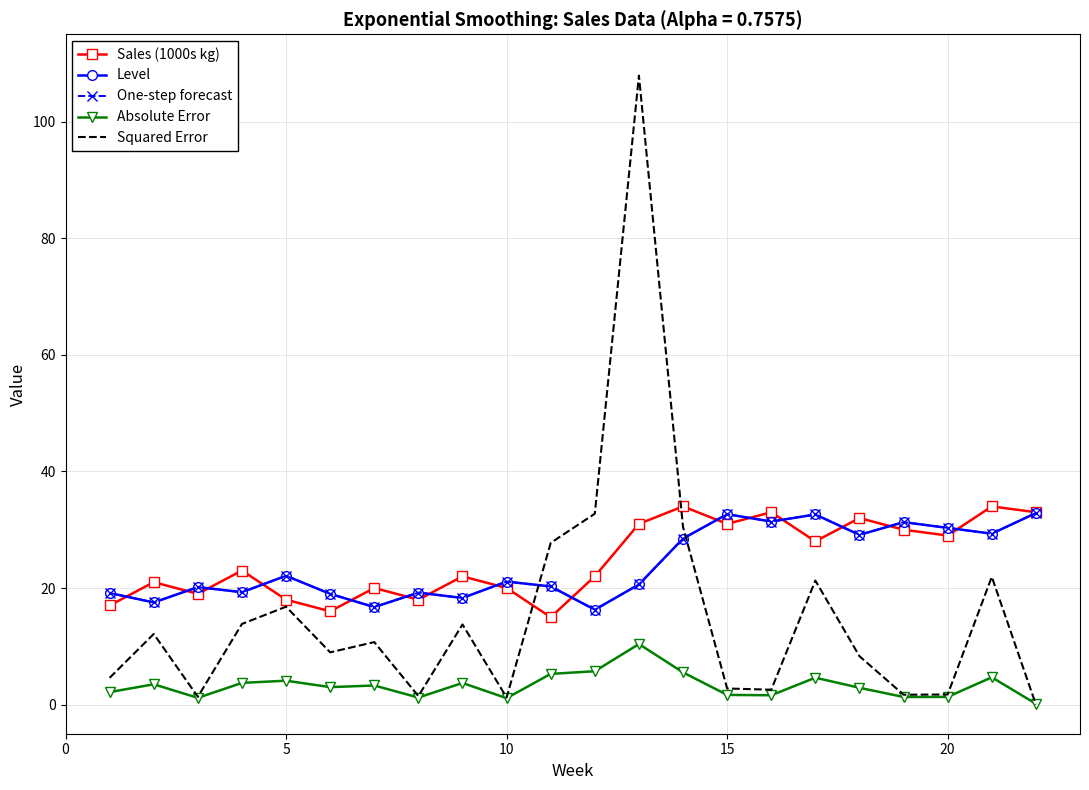

What is the difference between the maximum and minimum values in the Sales (1000s kg) series?

19.0